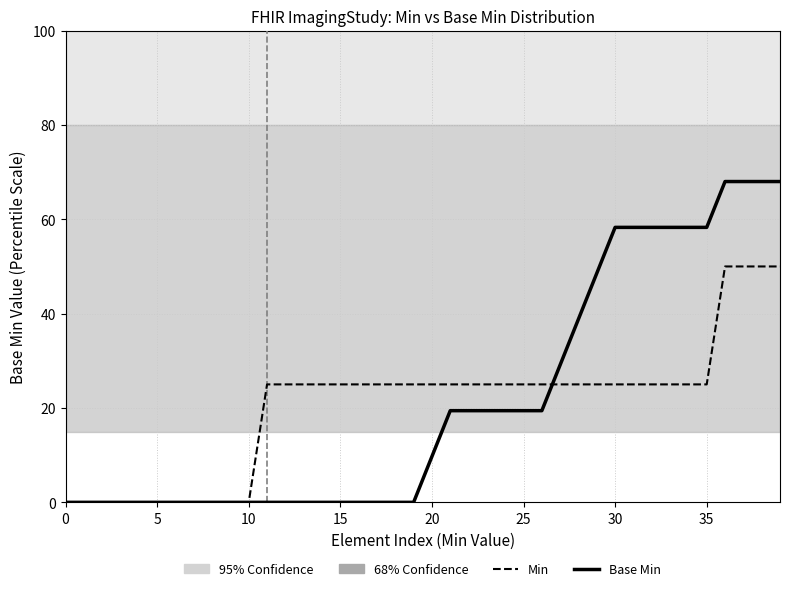

Which series has the largest range (max minus min)?

Base Min